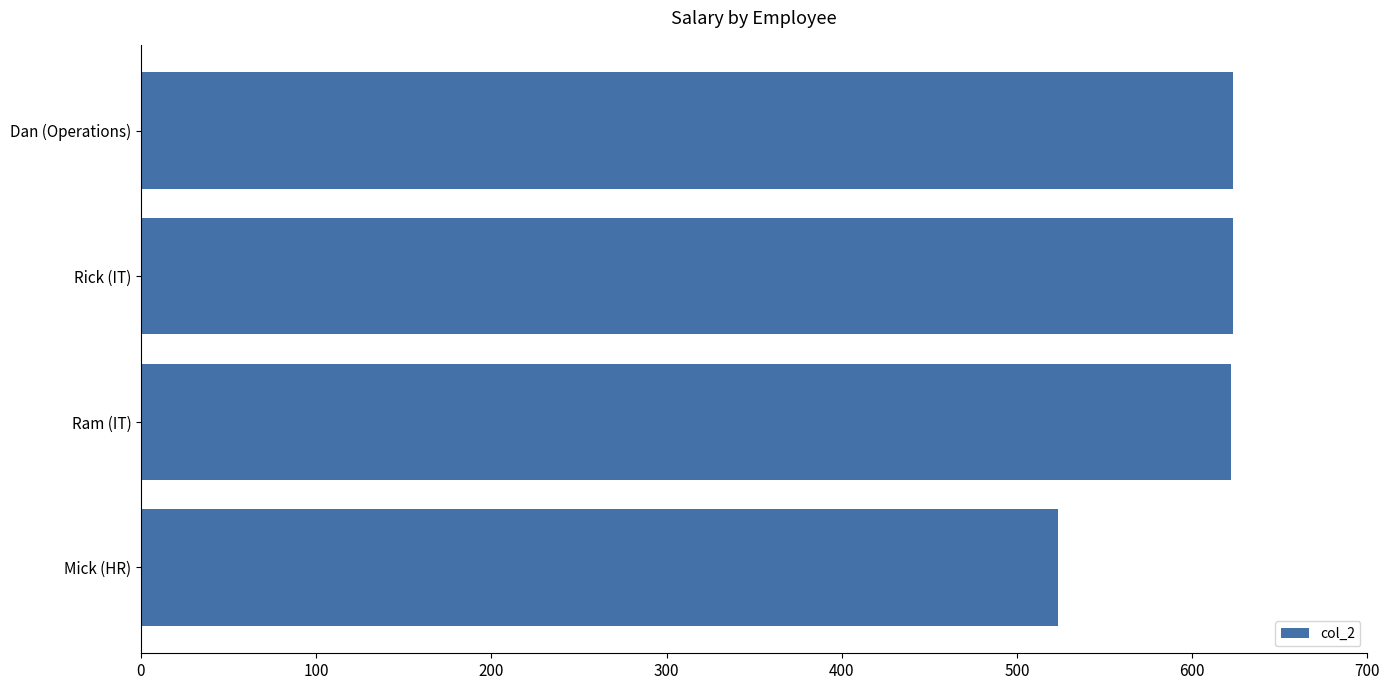

At which category does the chart reach its minimum across all series?

Mick (HR)